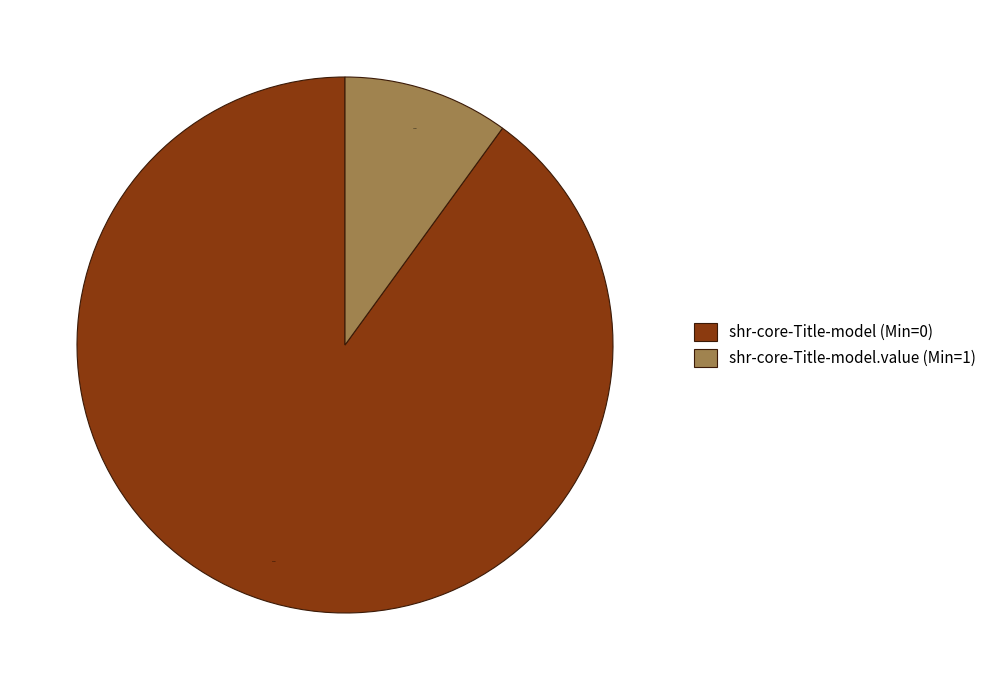

Is the sum of shr-core-Title-model.value (Min=1) and shr-core-Title-model (Min=0) greater than half?

Yes